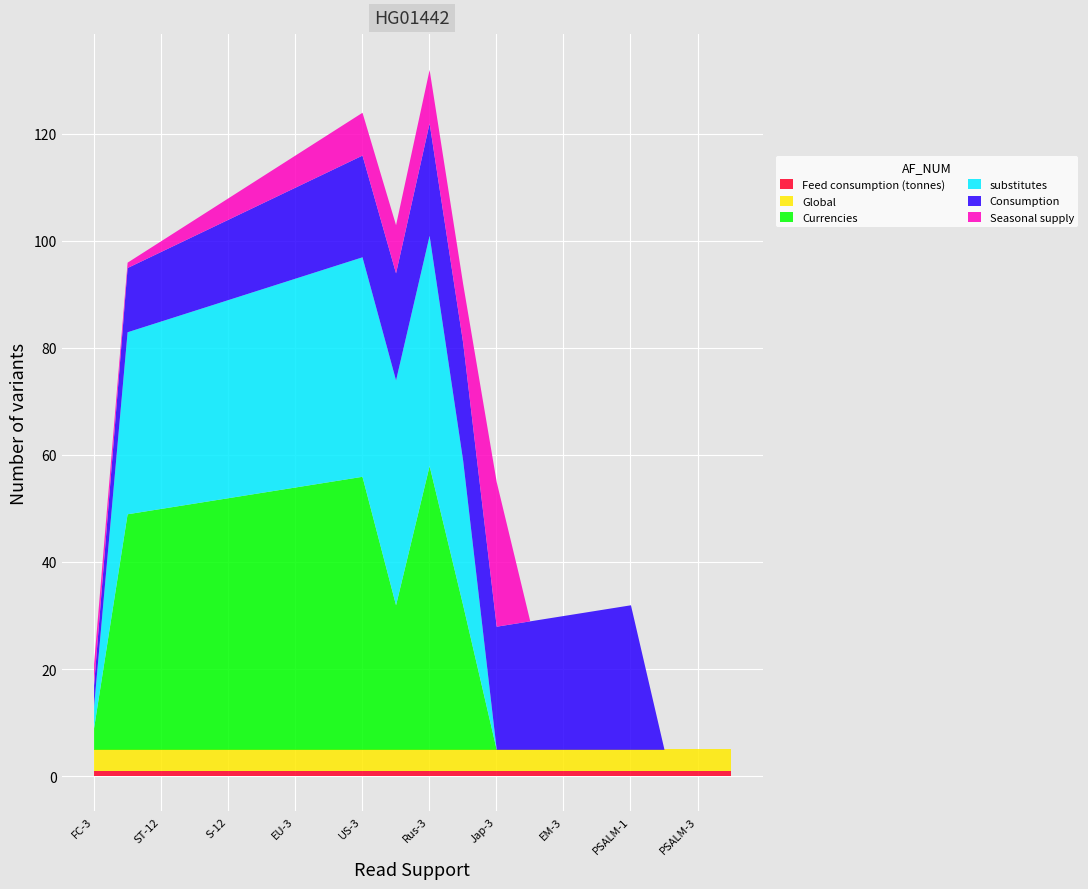

Is the value of Consumption at S-12 greater than the value of Feed consumption (tonnes) at S-12?

Yes